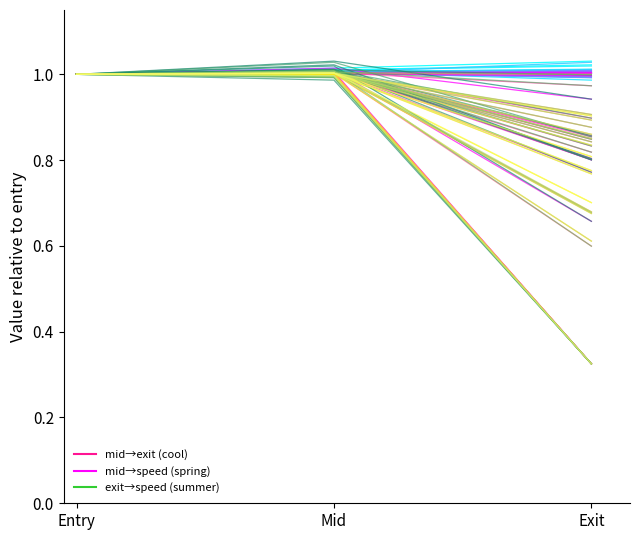

Reading left to right, extract all data points from this chart.

mid_exit: 1.0	1.0	1.0
mid_speed: 1.0	1.0	0.9
exit_speed: 1.0	1.0	0.9